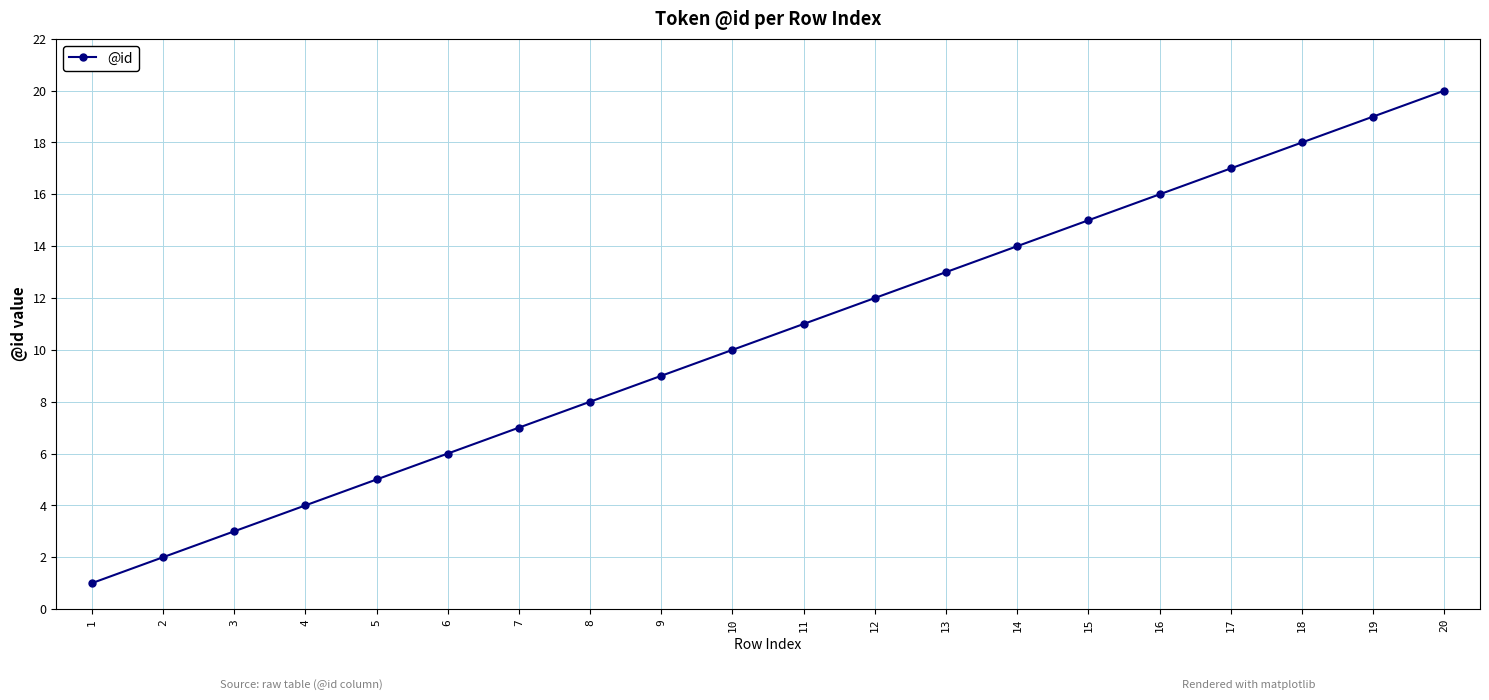

How many categories are shown in the chart?

20